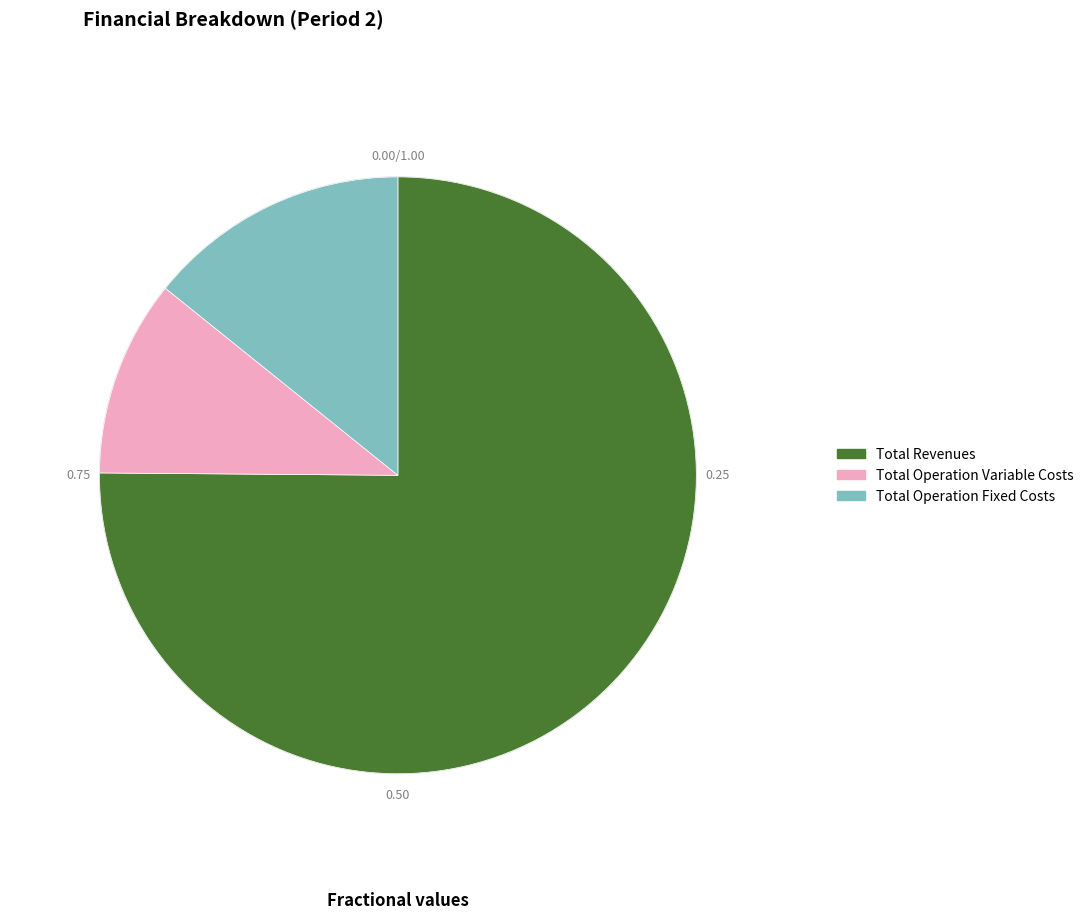

Which has a higher value, Total Revenues or Total Operation Fixed Costs?

Total Revenues